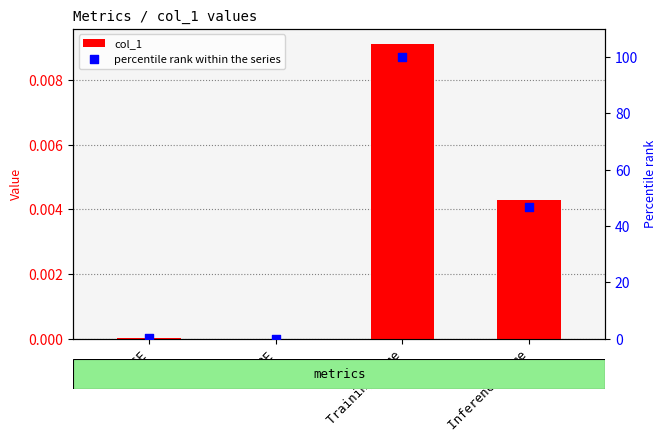

At how many categories does at least one series exceed 24?

2